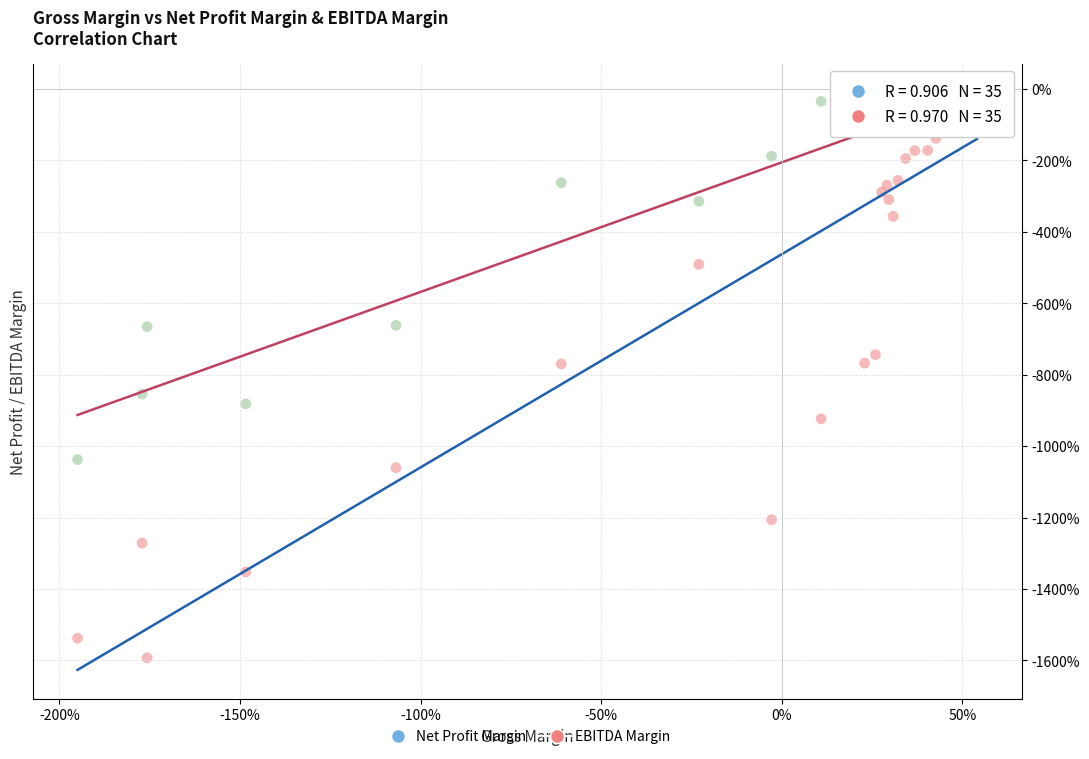

Which series contains the highest Y value?

EBITDA Margin